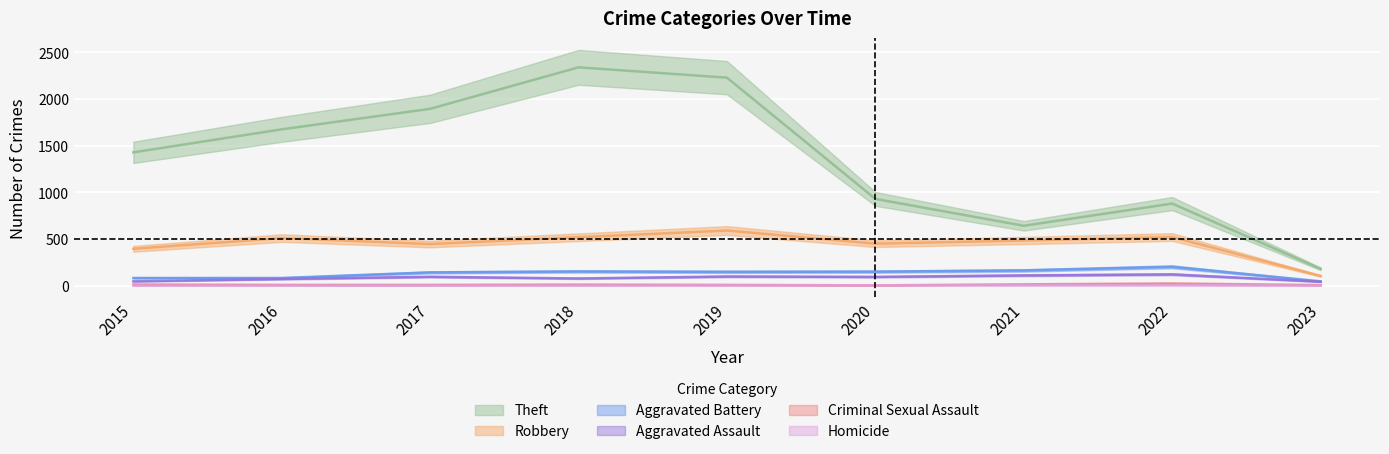

Is it true that Homicide equals 1 at 2018?

True